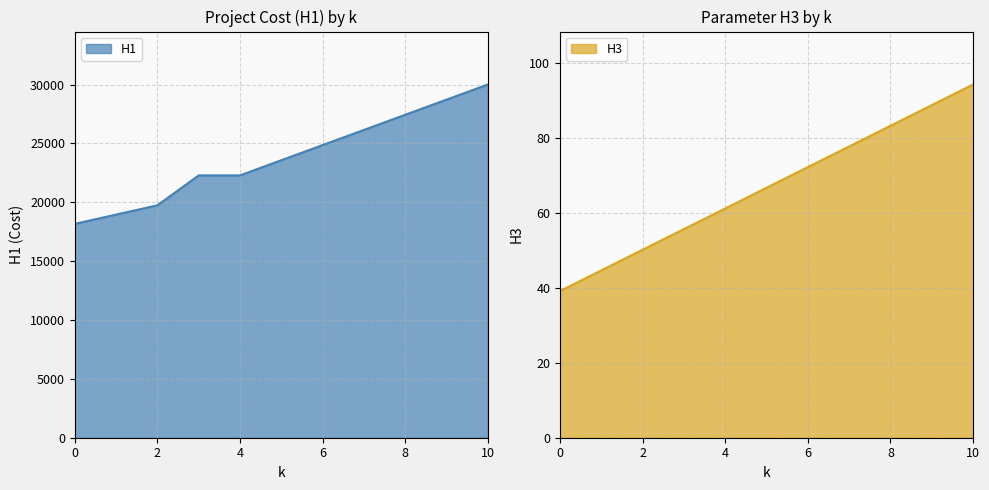

What are all the series names shown in the legend?

H1, H3